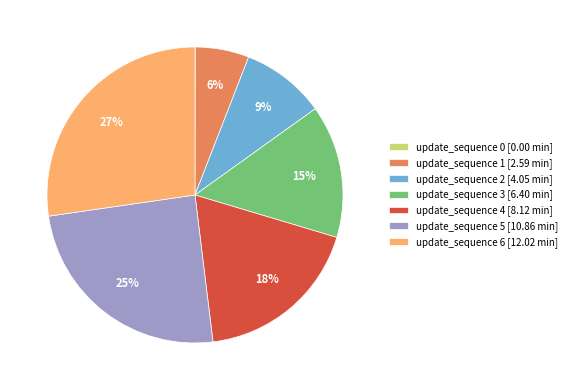

Does any single category account for the majority?

No